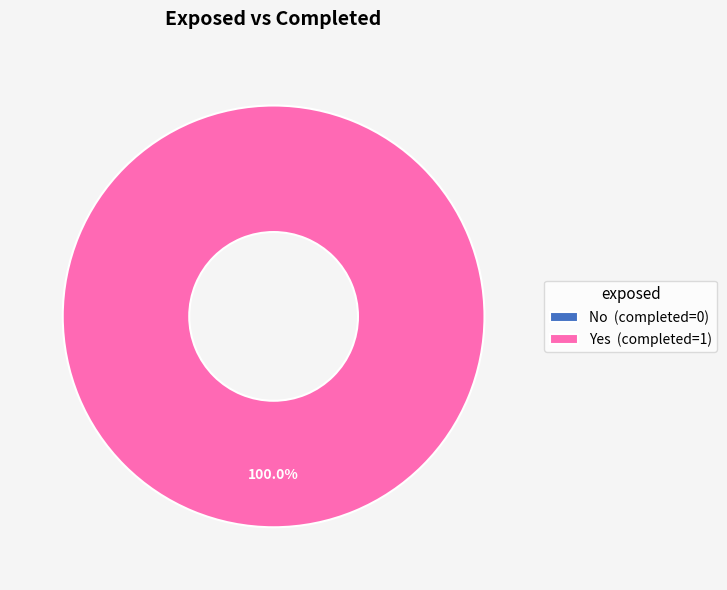

Count the number of slices in the pie.

2